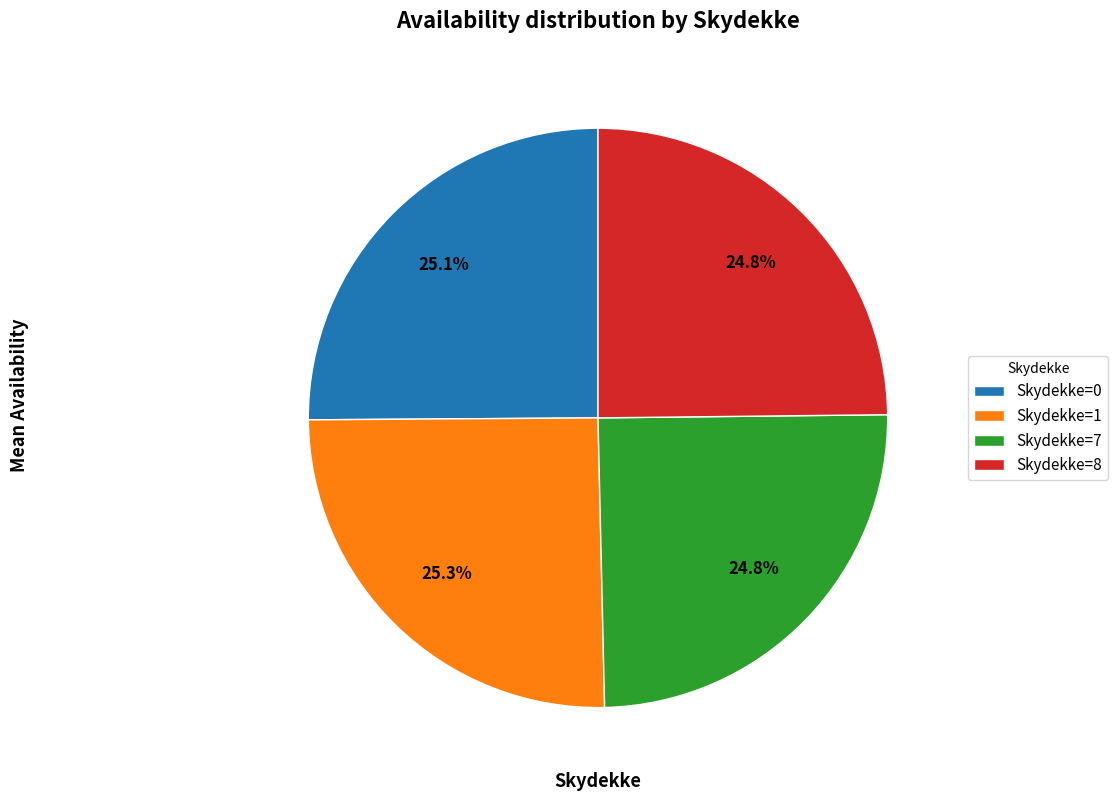

Approximately how many times larger is the value at Skydekke=1 compared to Skydekke=8?

1.0